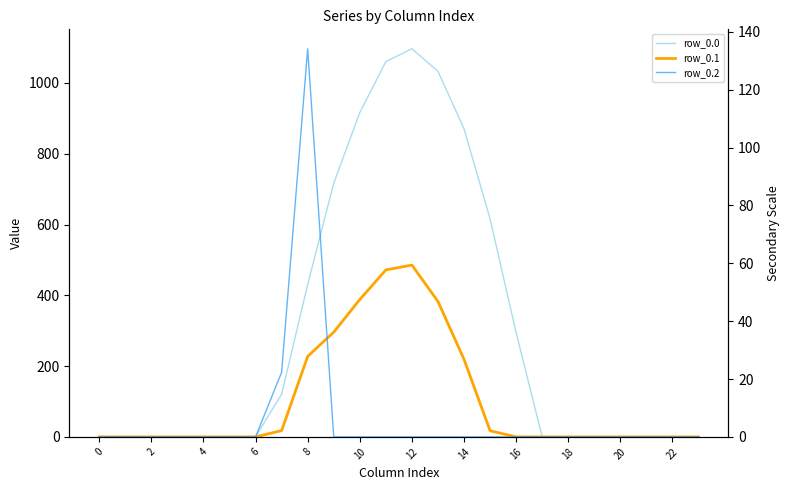

What is the label of the 6th point from the right?

18